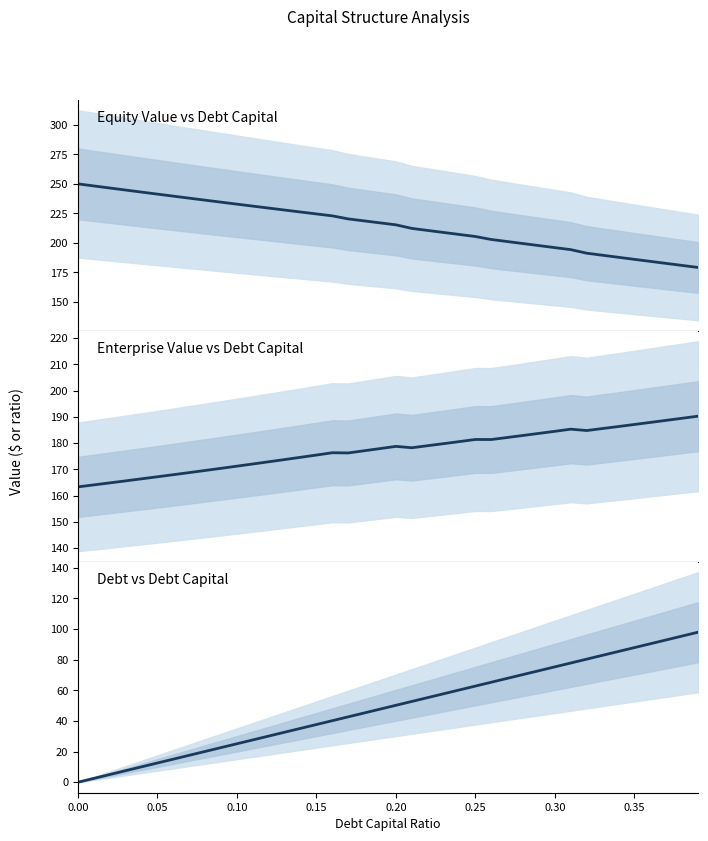

How many interior local valleys does the Enterprise Value vs Debt Capital series have?

4